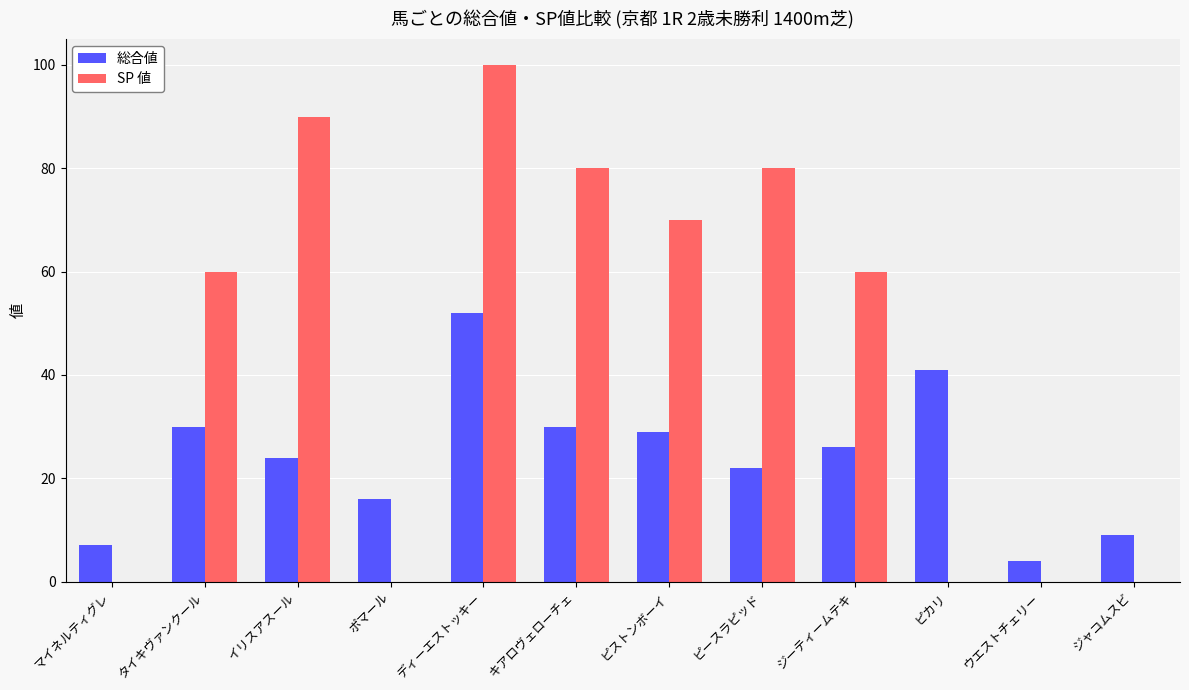

Count the number of data series in this chart.

2